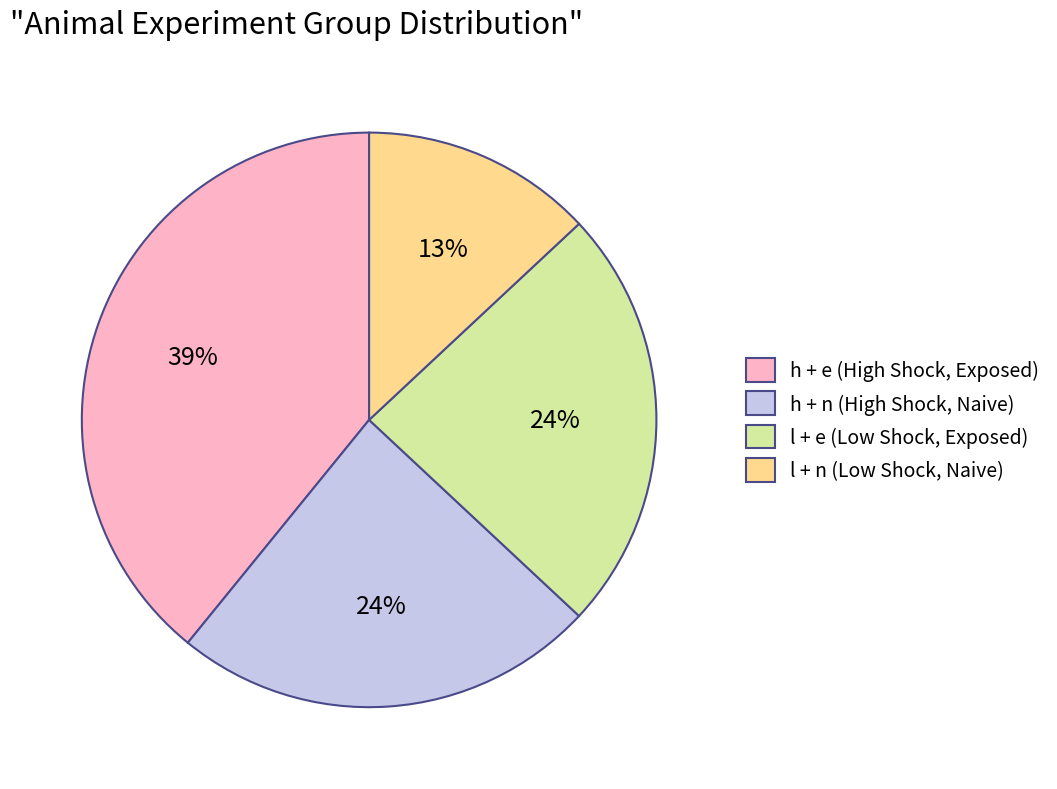

Does any single category account for the majority?

No